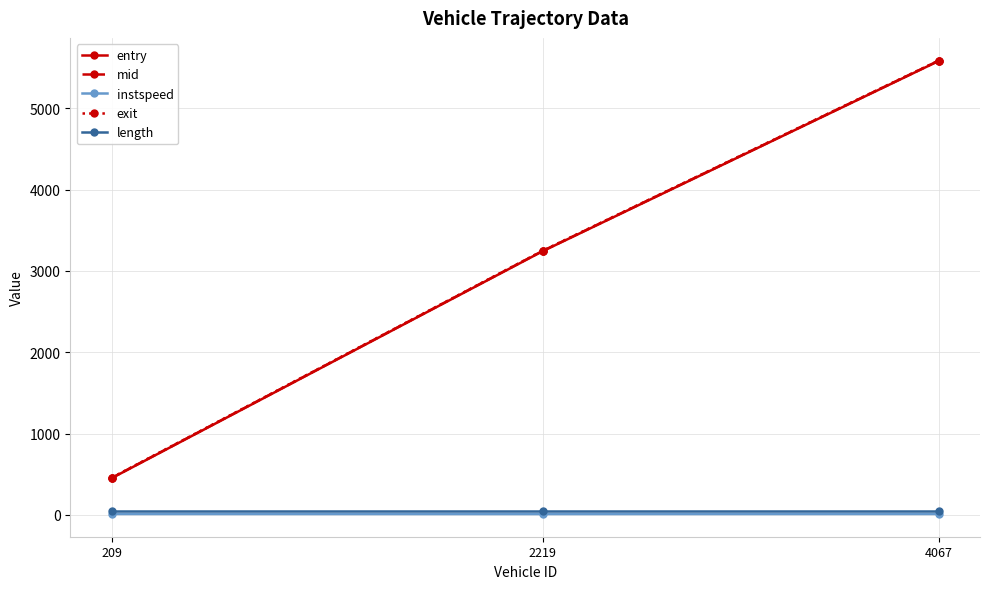

How many data points does each series have?

3